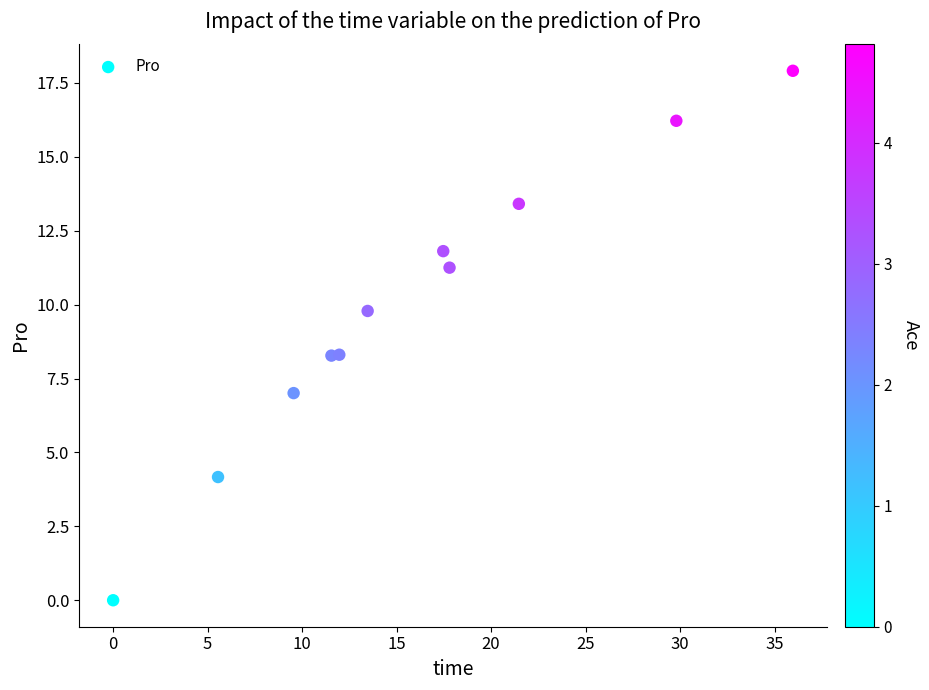

What is the range of Y values (max minus min)?

17.9